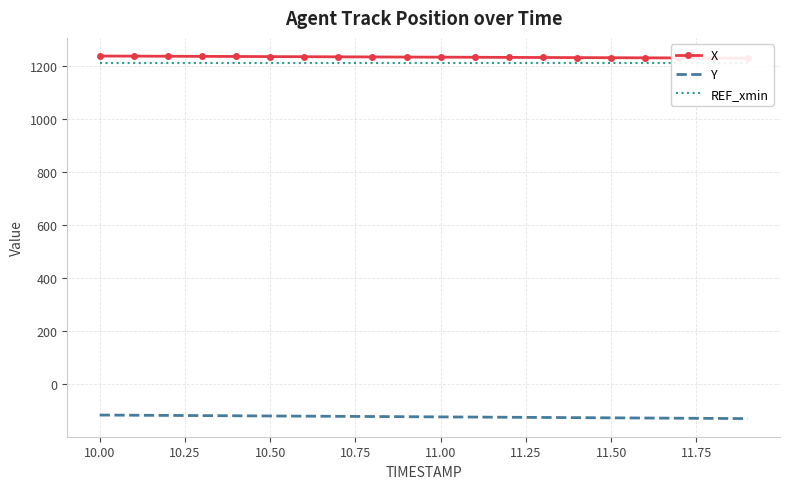

How many lines are shown in the chart?

3